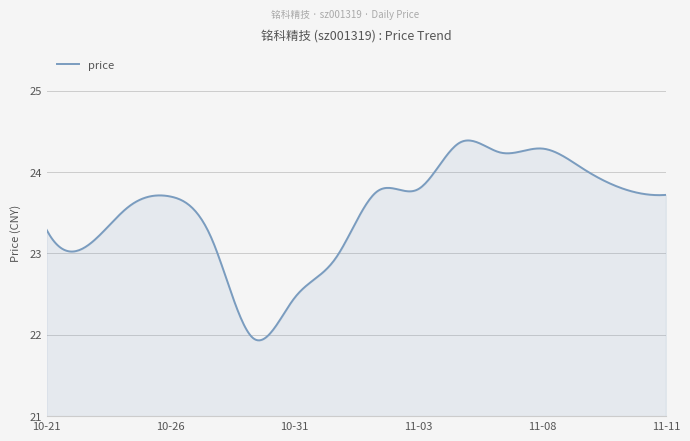

What is the difference between the maximum and minimum values?

2.5